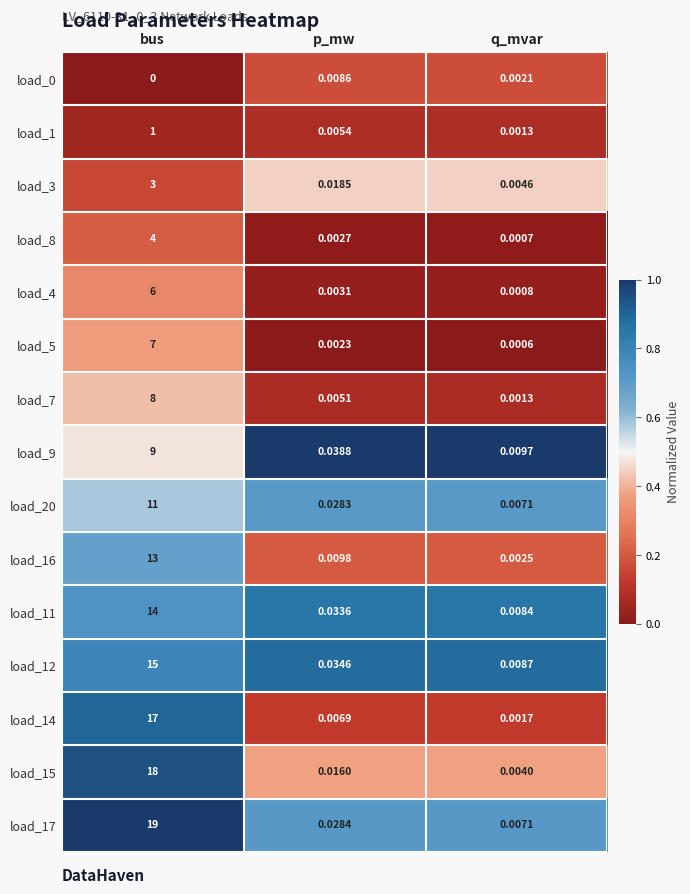

At which label is load_0 closest to 0?

bus